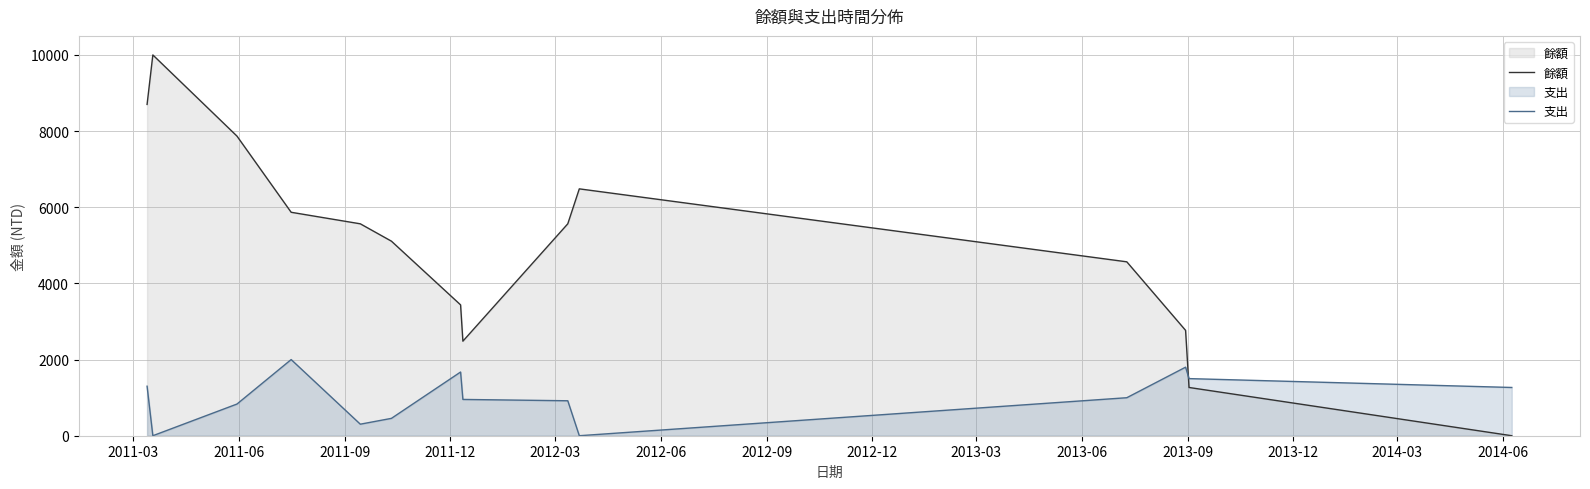

Which series has the largest total across all categories?

餘額